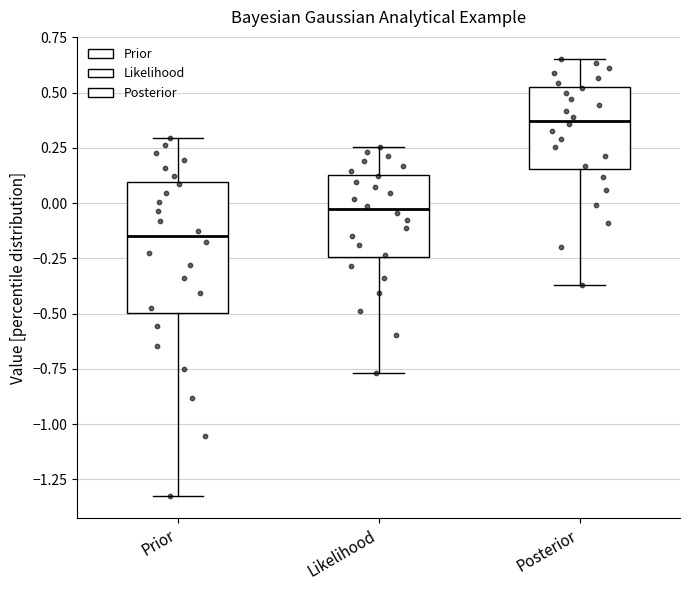

Where does the upper whisker of the box for Prior end on the y-axis? The values are not printed on the chart, so give them approximately, as read against the axis.

0.30